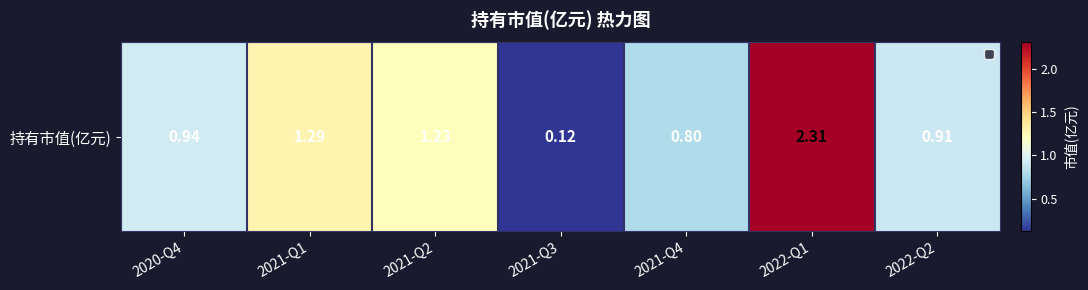

Between 2020-Q4 and 2021-Q1, which is larger?

2021-Q1